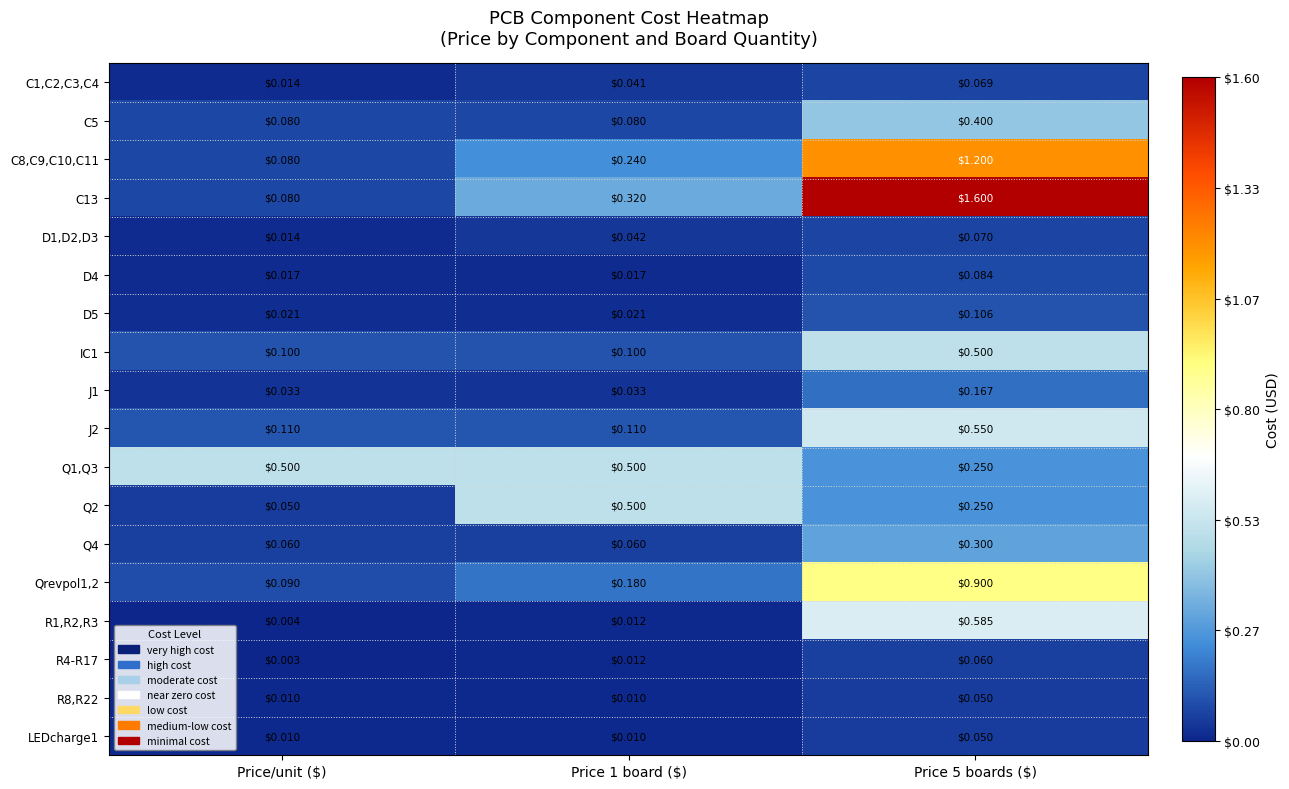

Which label corresponds to the smallest value in the chart?

Price/unit ($)